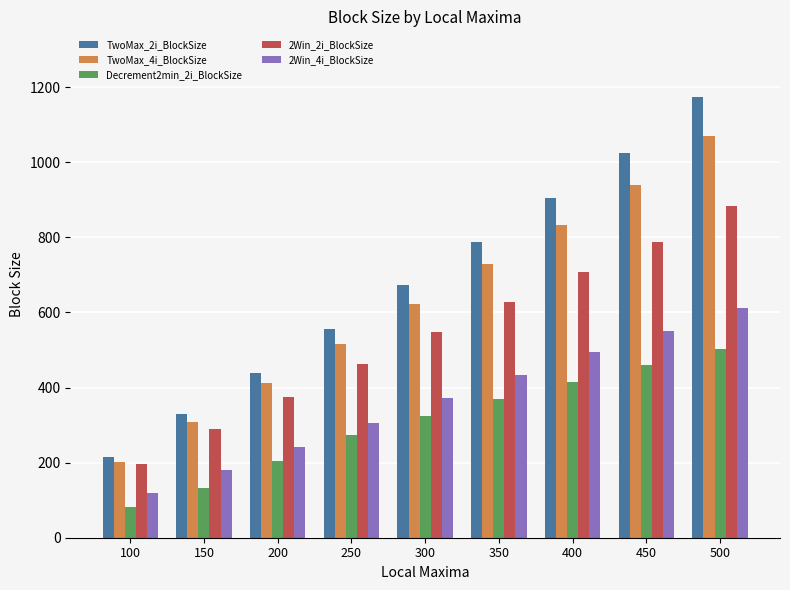

Is it true that TwoMax_4i_BlockSize equals 622.4 at 300?

True